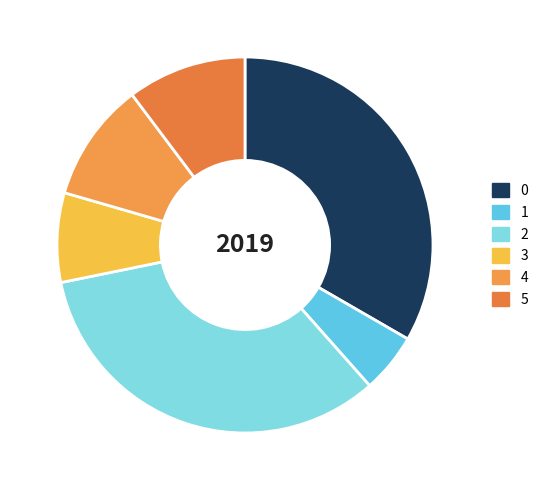

Which category has the smallest portion of the pie?

1